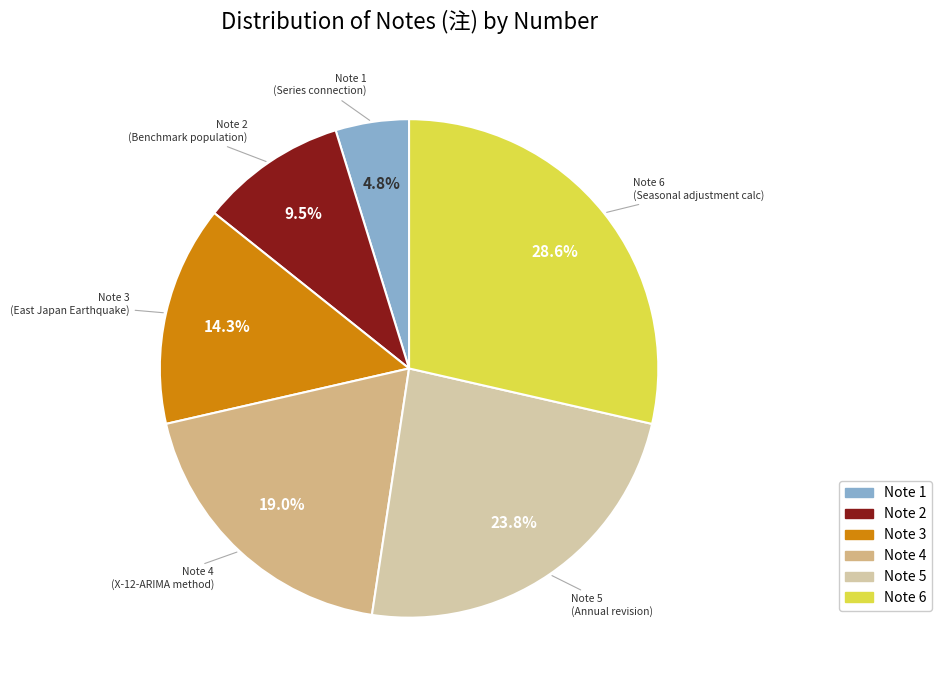

Rank the categories by value from lowest to highest.

Note 1, Note 2, Note 3, Note 4, Note 5, Note 6